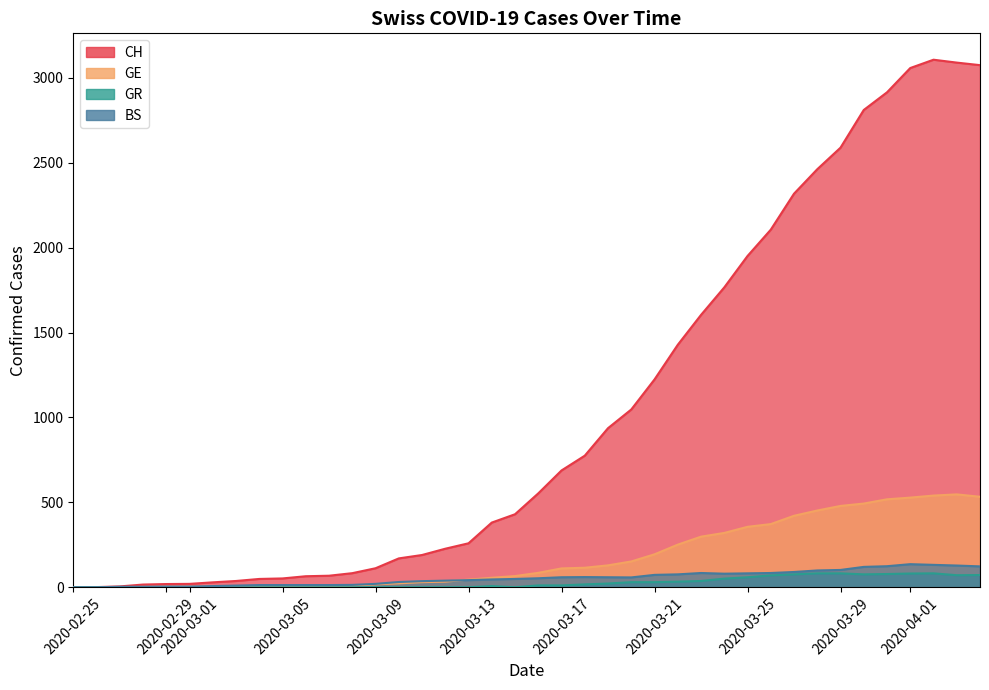

Which has a higher value, 2020-03-25 or 2020-03-21?

2020-03-25